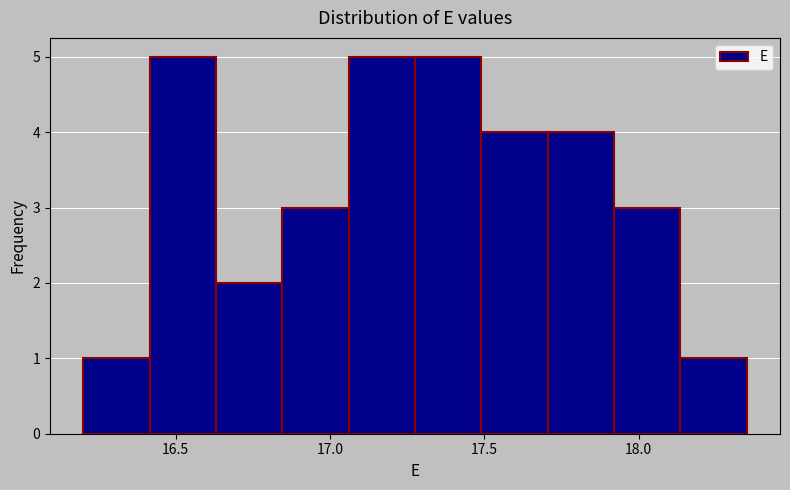

Reading left to right, transcribe this chart: for each bar, give the range it covers on the x-axis and its height. Neither the bar edges nor the heights are printed on the chart, so give them approximately, as read against the axes.

16.200 to 16.415: 1
16.415 to 16.630: 5
16.630 to 16.845: 2
16.845 to 17.060: 3
17.060 to 17.275: 5
17.275 to 17.490: 5
17.490 to 17.705: 4
17.705 to 17.920: 4
17.920 to 18.135: 3
18.135 to 18.350: 1